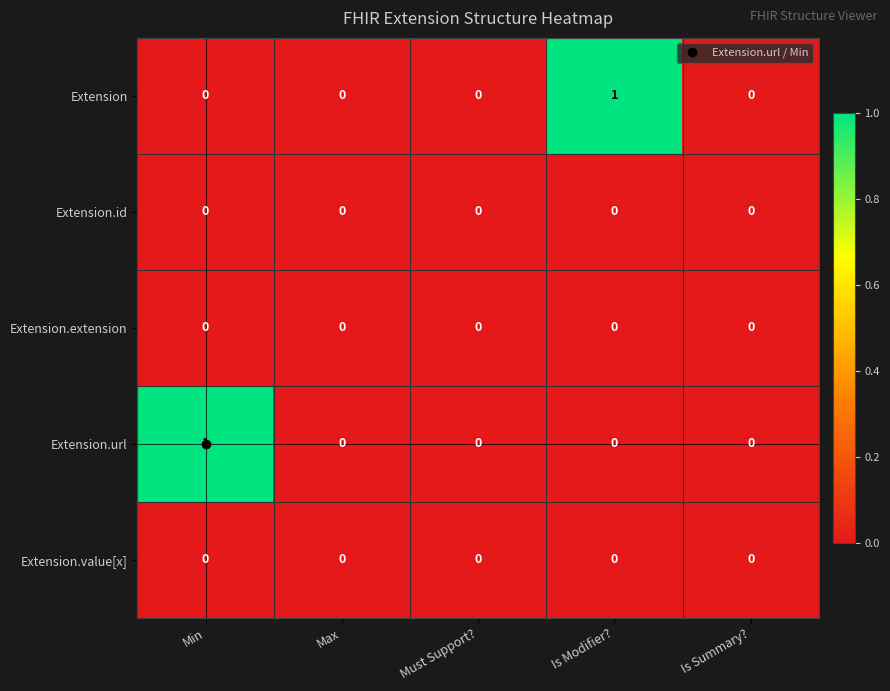

Which category has the highest value in the Extension series?

Is Modifier?